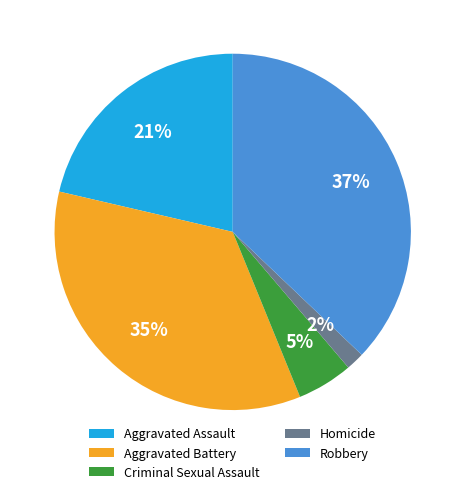

Which slice is the largest?

Robbery